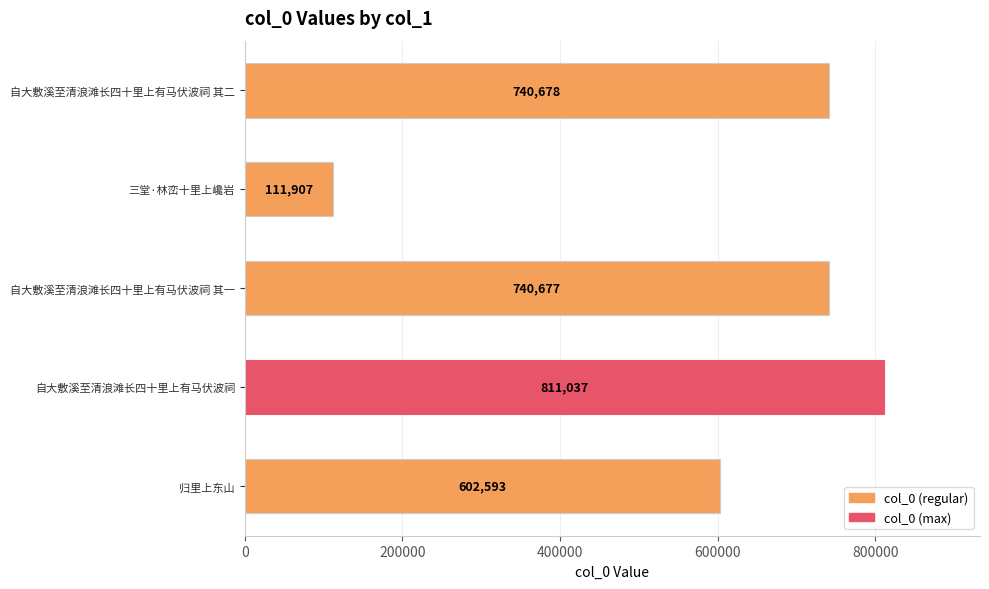

At which label is the value closest to 461472?

归里上东山